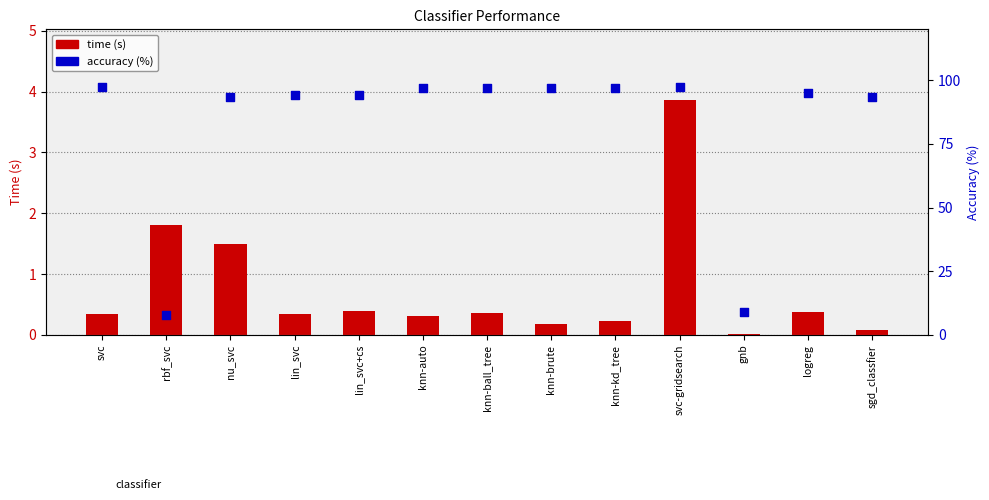

Which series contains the lowest Y value?

time (s)